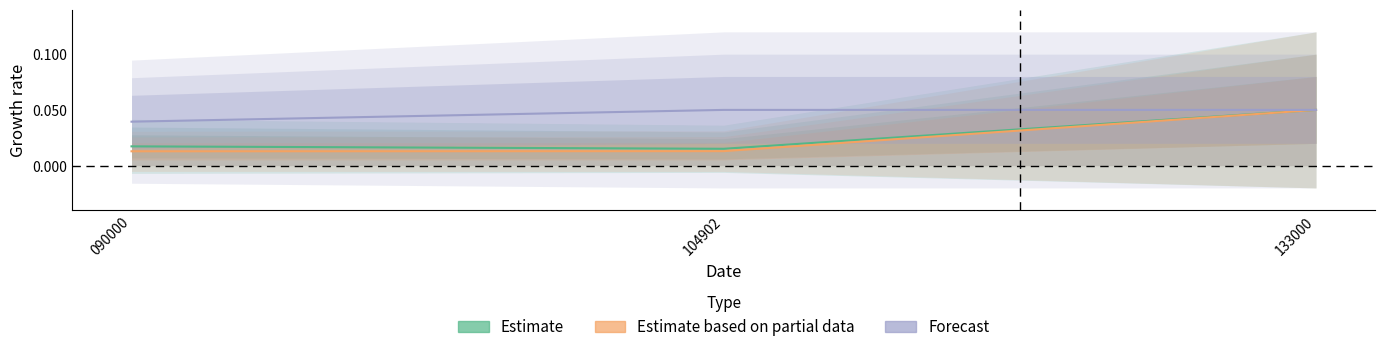

Read the Estimate value at 133000.

0.1